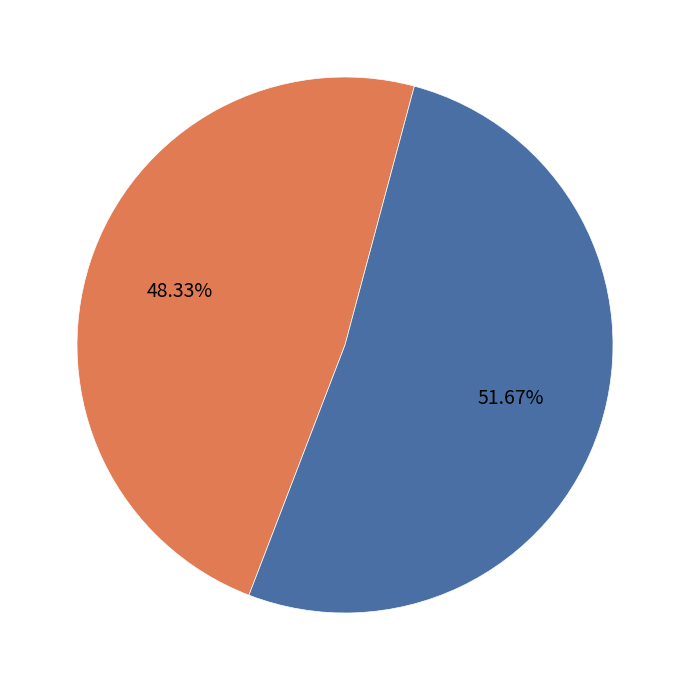

Count the number of slices in the pie.

2